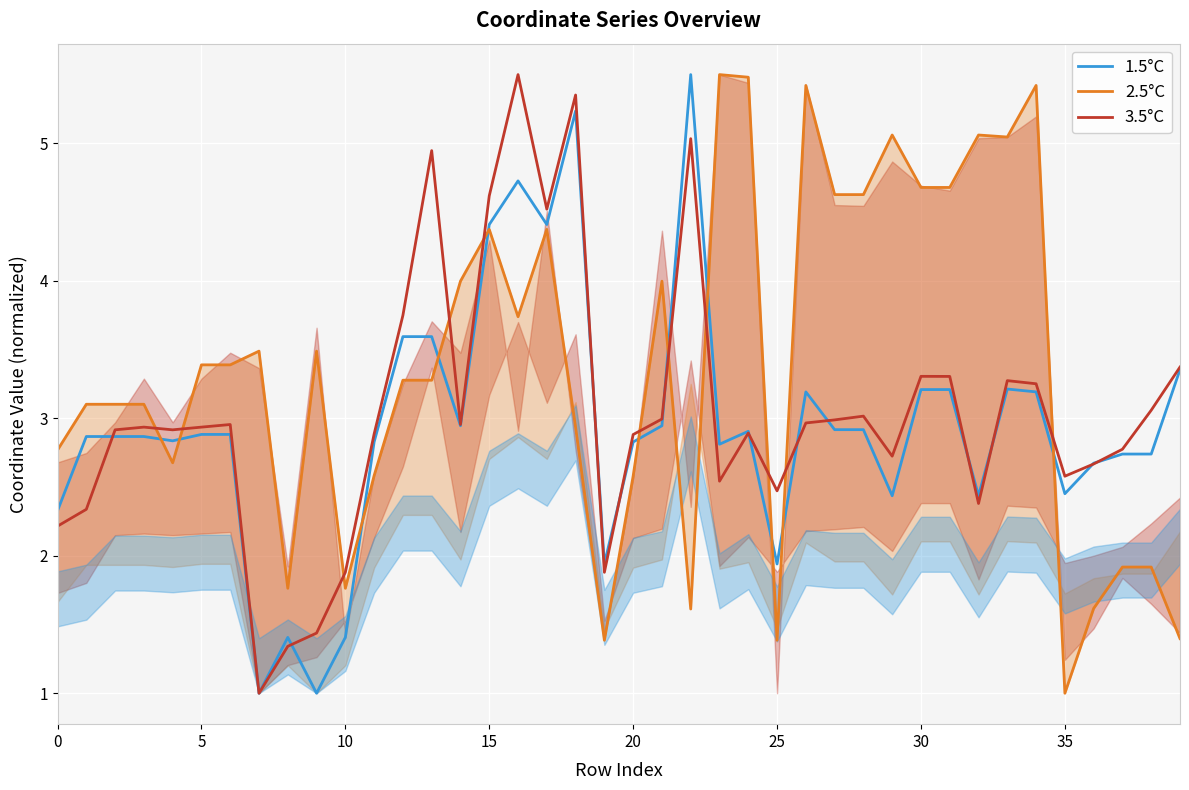

Reading right to left, what are all the values shown in this chart?

1.5°C: 3.4	2.7	2.7	2.7	2.5	3.2	3.2	2.4	3.2	3.2	2.4	2.9	2.9	3.2	1.9	2.9	2.8	5.5	2.9	2.8	1.9	5.2	4.4	4.7	4.4	2.9	3.6	3.6	2.8	1.4	1.0	1.4	1.0	2.9	2.9	2.8	2.9	2.9	2.9	2.3
2.5°C: 1.4	1.9	1.9	1.6	1.0	5.4	5.0	5.1	4.7	4.7	5.1	4.6	4.6	5.4	1.4	5.5	5.5	1.6	4.0	2.6	1.4	2.9	4.4	3.7	4.4	4.0	3.3	3.3	2.6	1.8	3.5	1.8	3.5	3.4	3.4	2.7	3.1	3.1	3.1	2.8
3.5°C: 3.4	3.1	2.8	2.7	2.6	3.3	3.3	2.4	3.3	3.3	2.7	3.0	3.0	3.0	2.5	2.9	2.5	5.0	3.0	2.9	1.9	5.4	4.5	5.5	4.6	3.0	4.9	3.7	2.9	1.9	1.4	1.3	1.0	3.0	2.9	2.9	2.9	2.9	2.3	2.2